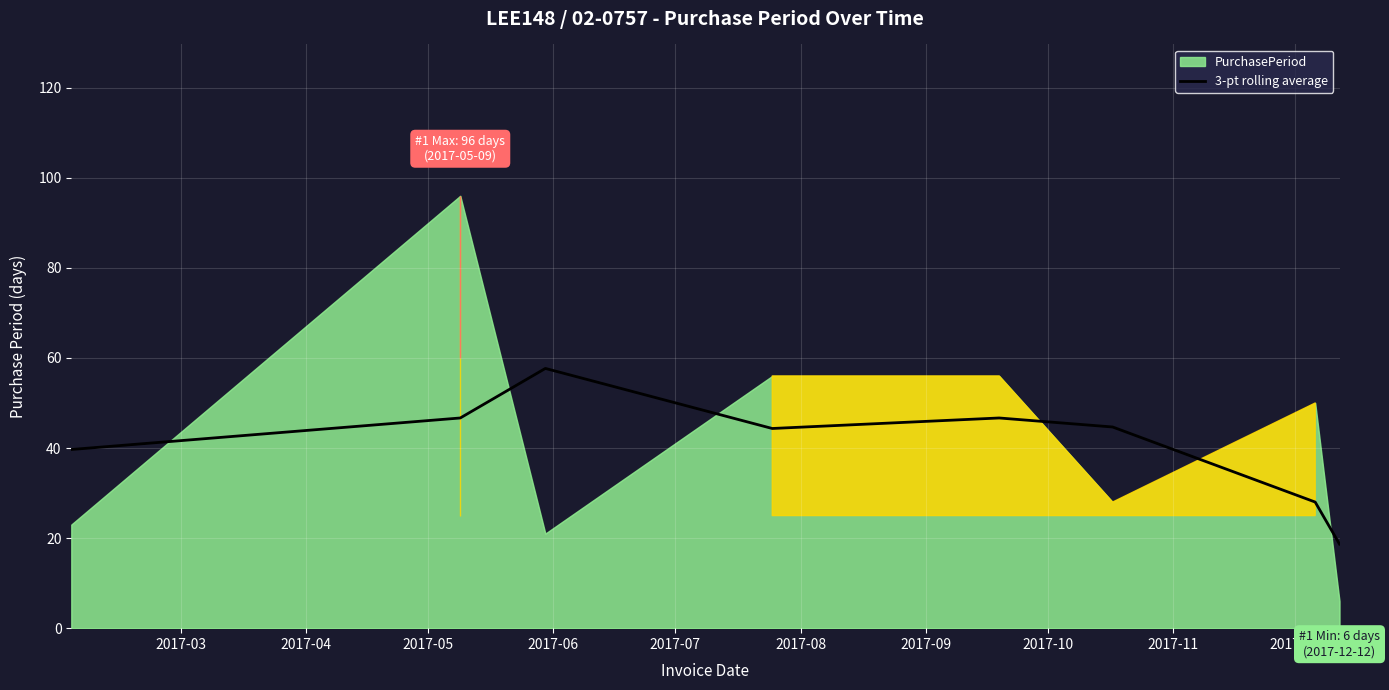

What is the average value?

40.8